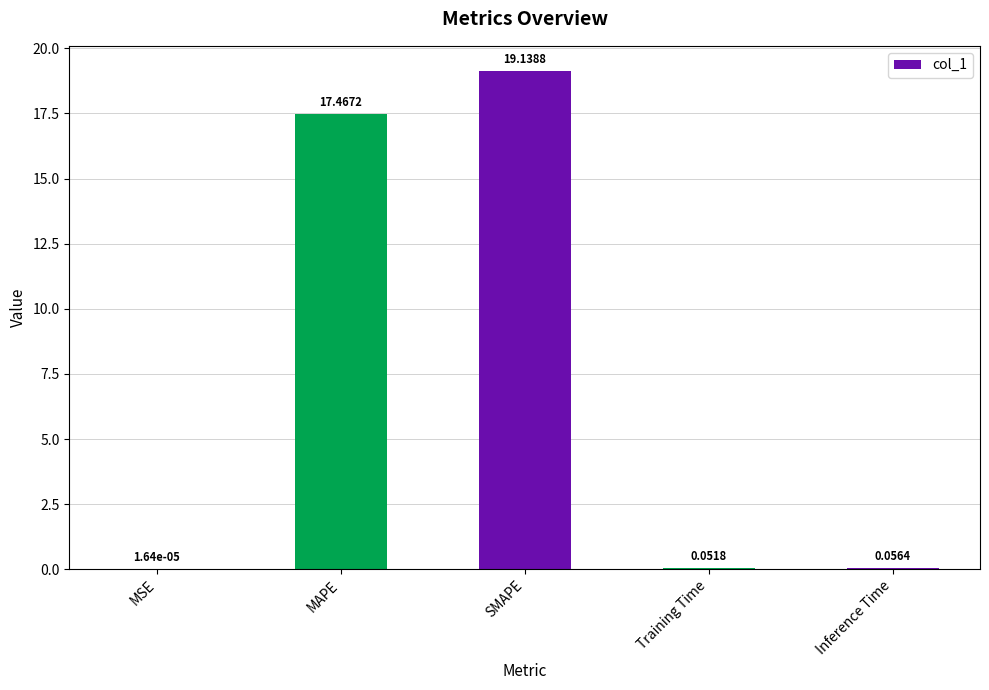

True or false: the data shows 19.1 at SMAPE.

True